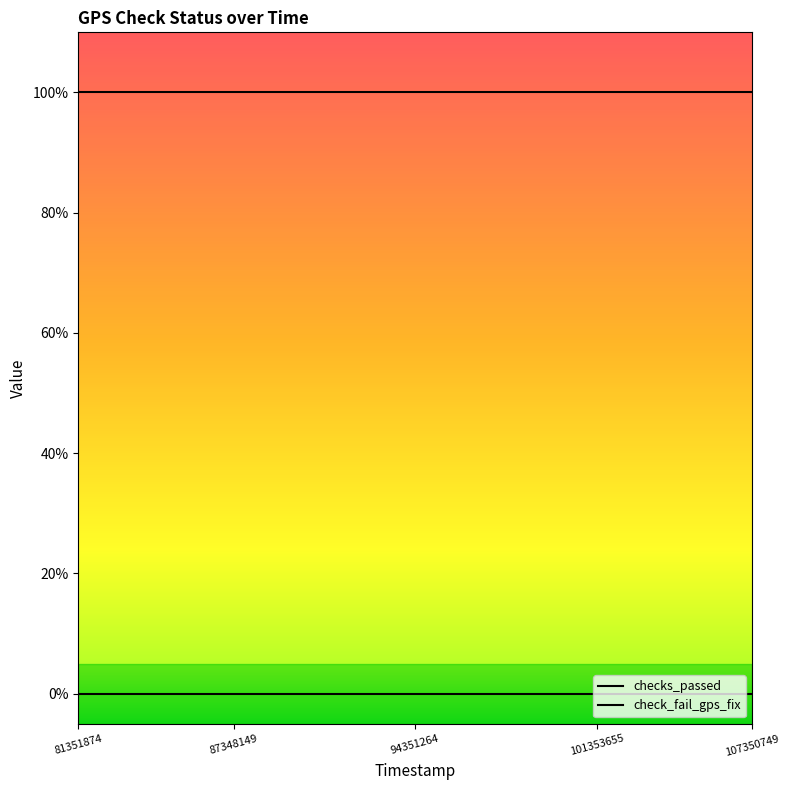

True or false: check_fail_gps_fix and checks_passed intersect in this chart.

False